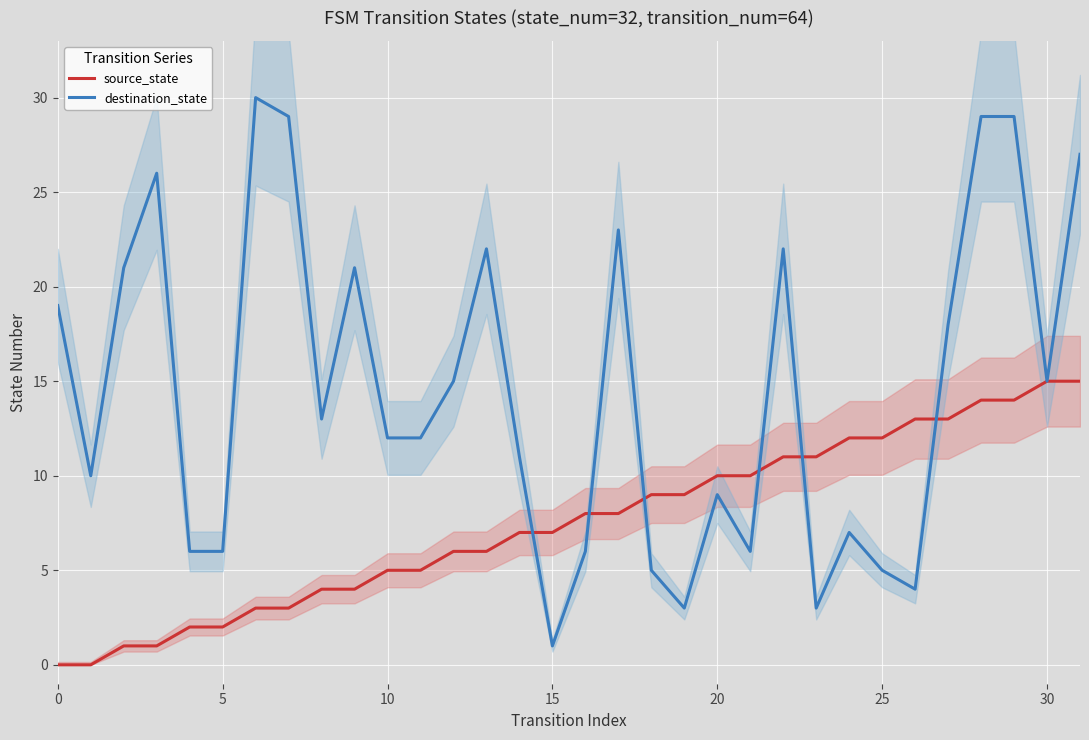

At which label does destination_state reach its minimum?

15